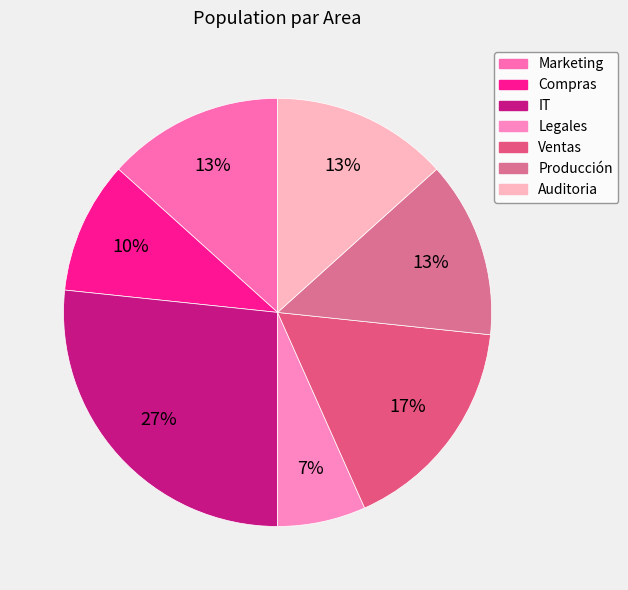

To the nearest percent, what is the combined percentage of IT and Ventas?

43%